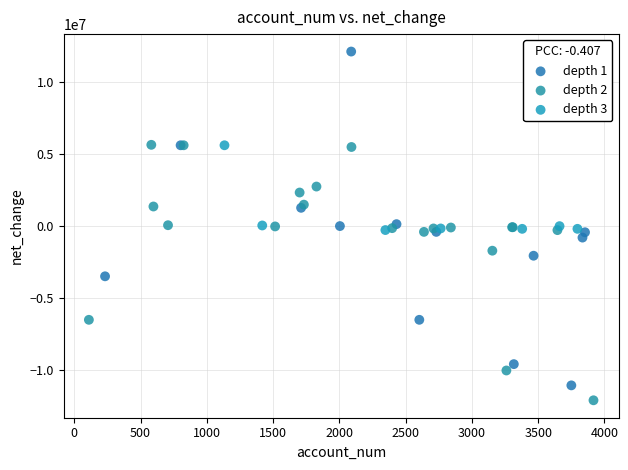

Which series reaches the maximum Y coordinate?

depth 1